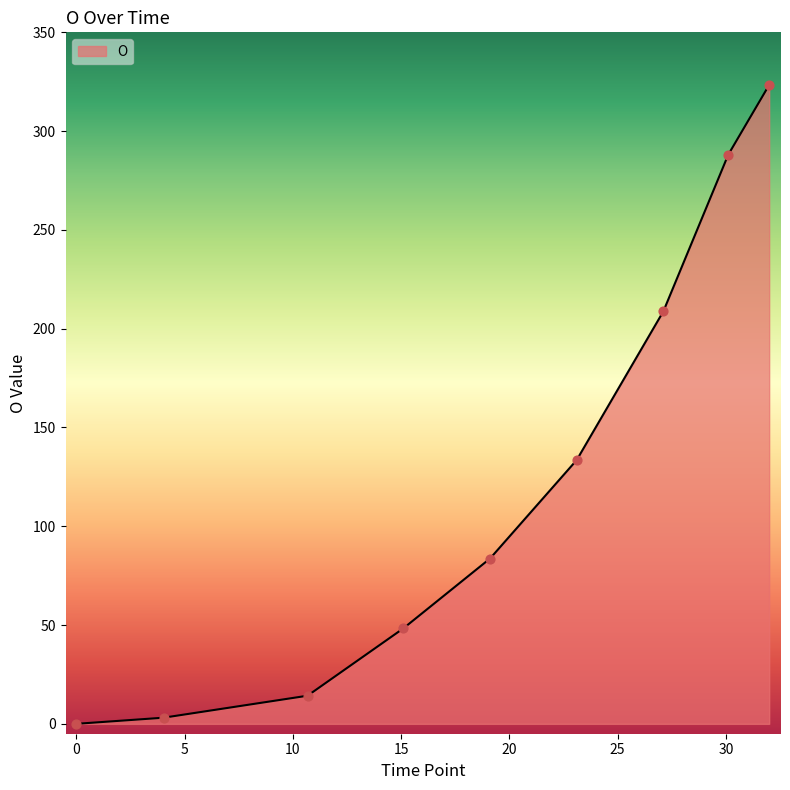

What is the maximum value shown in the chart?

323.4